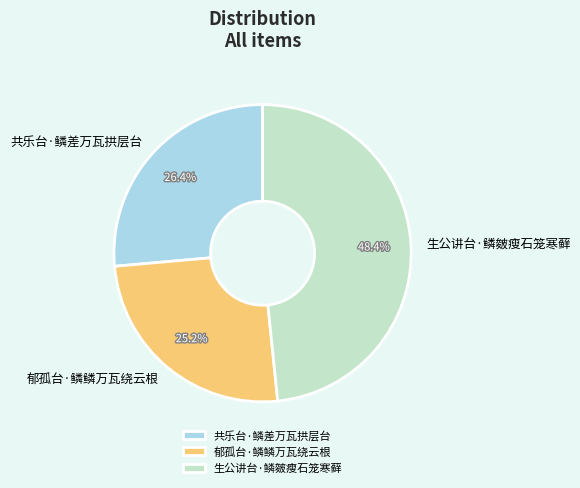

How many segments does this pie chart have?

3